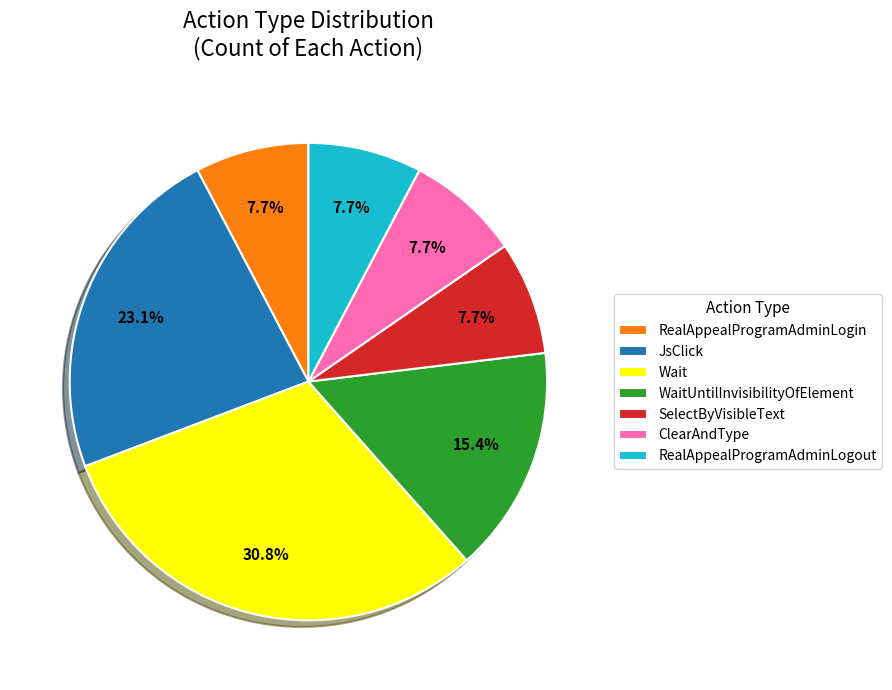

What is the largest slice in the pie chart?

Wait